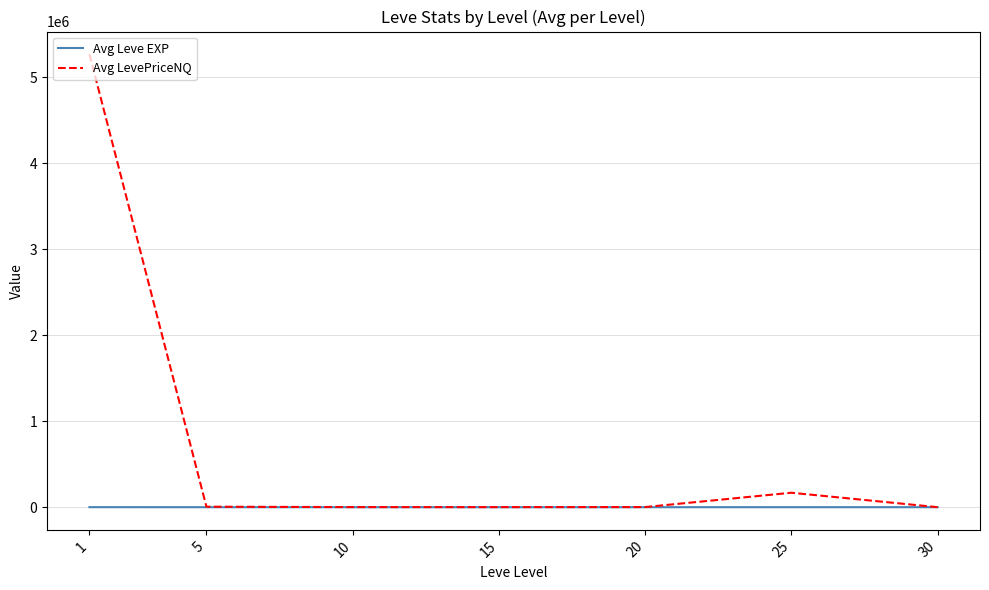

What is the maximum value shown in the chart?

5268833.4